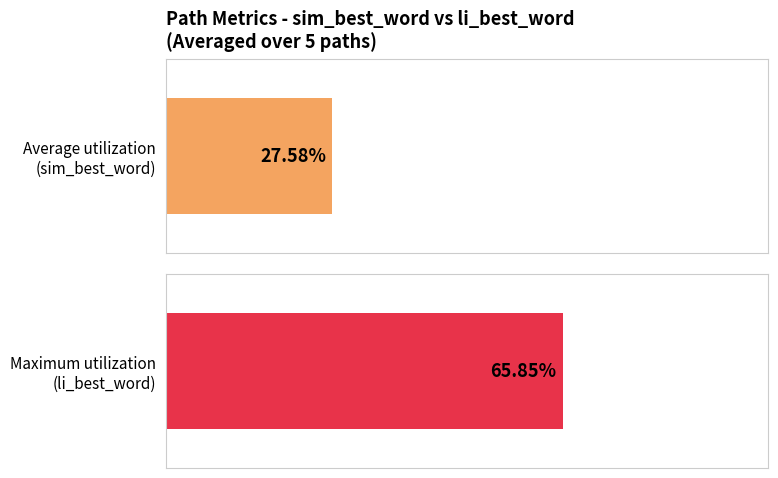

How many series are shown in this chart?

2